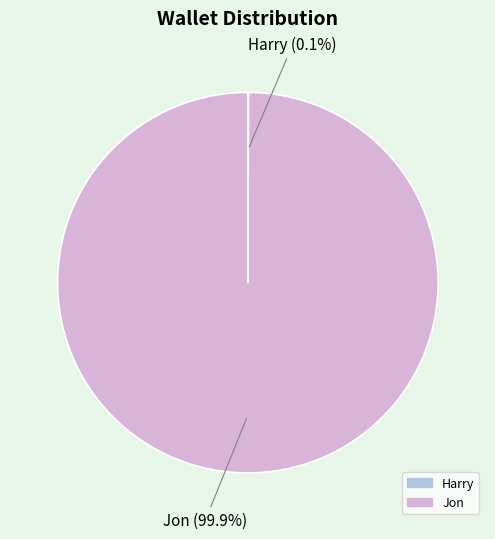

Which category accounts for the majority?

Jon